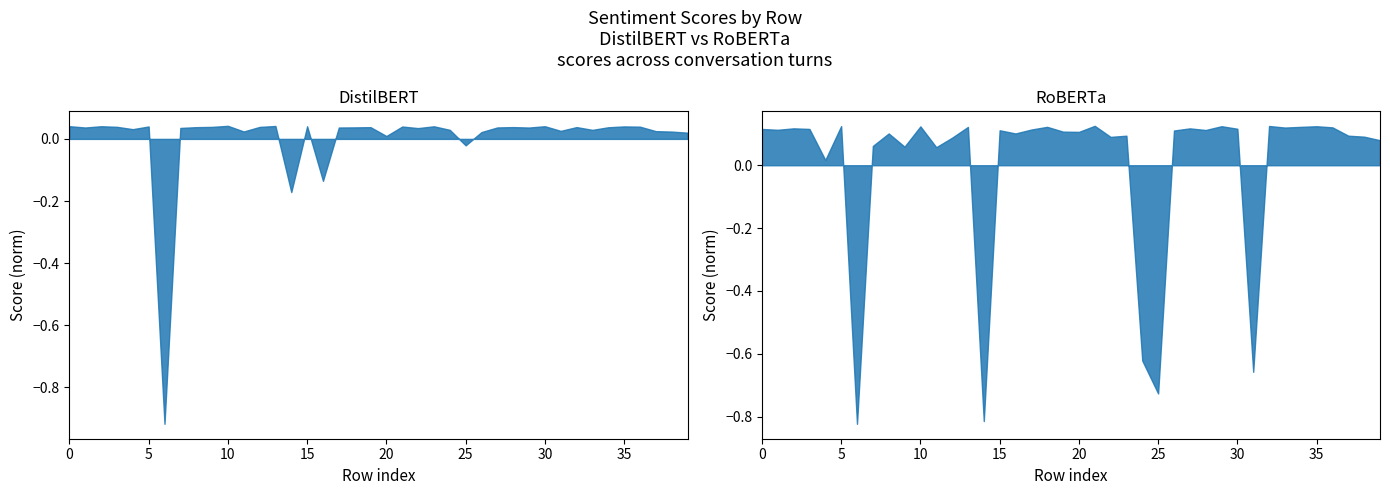

Is it true that score_roberta equals 1.8 at 35?

False